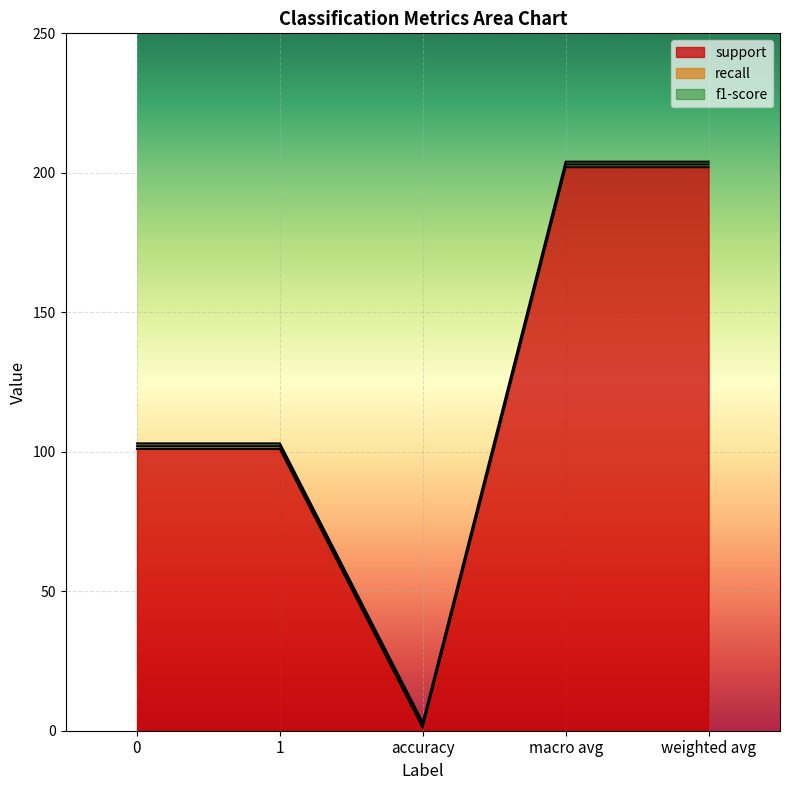

Between 0 and macro avg, which series saw the biggest shift?

support